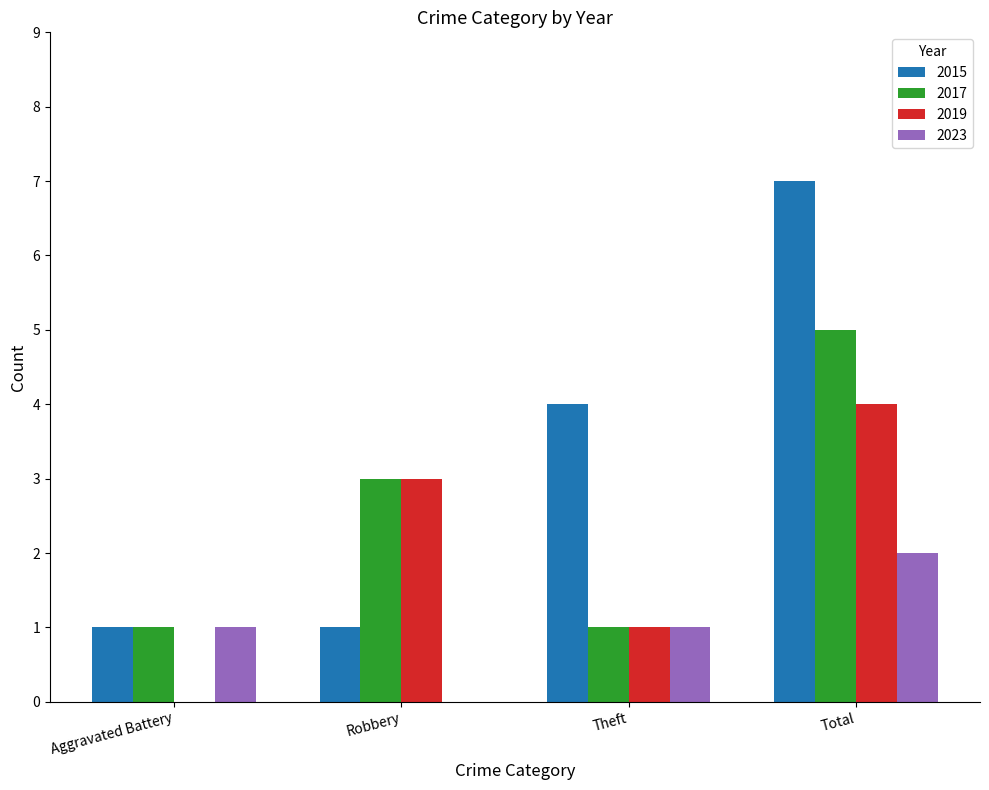

Reading left to right, extract all data points from this chart.

2015: 1	1	4	7
2017: 1	3	1	5
2019: 0	3	1	4
2023: 1	0	1	2